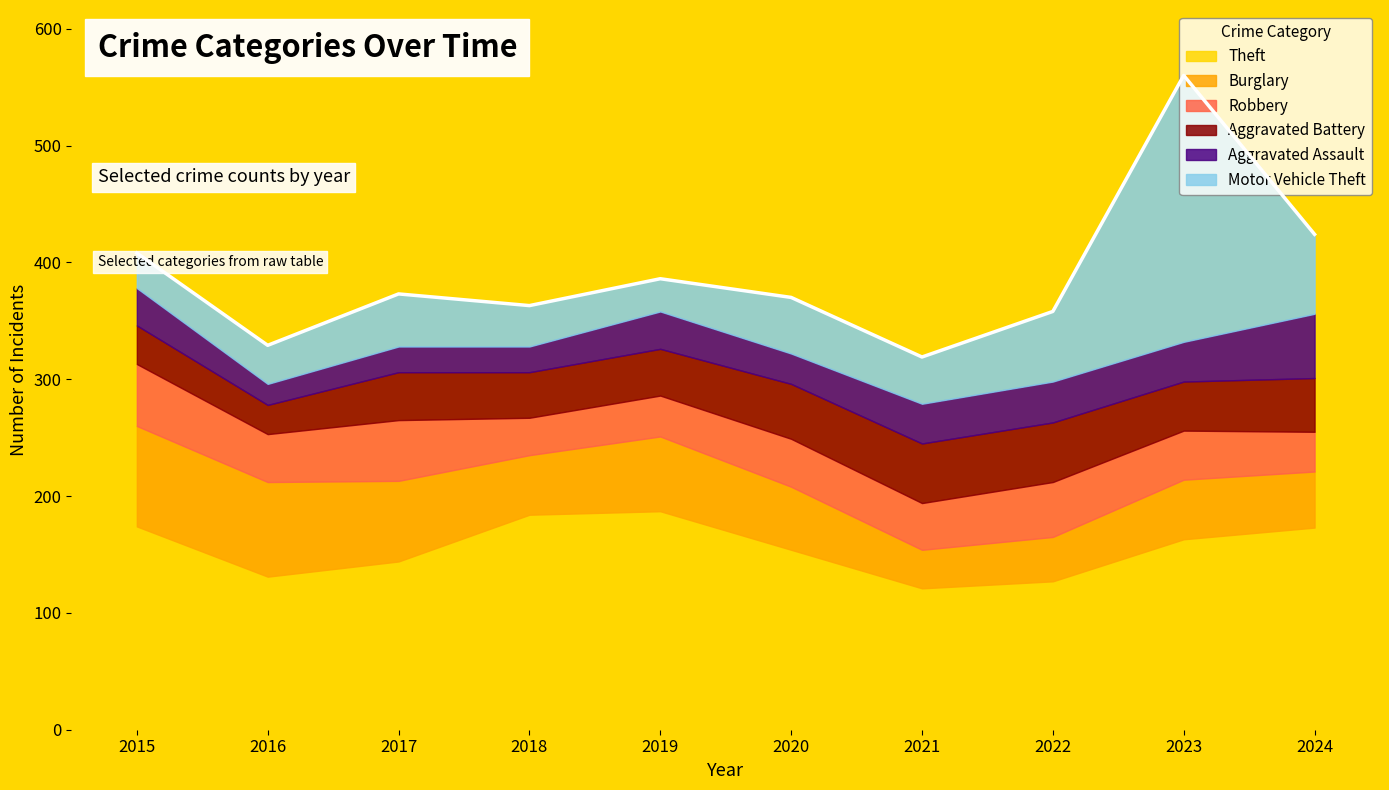

What is the value of the Robbery point at the 3rd from the left?

52